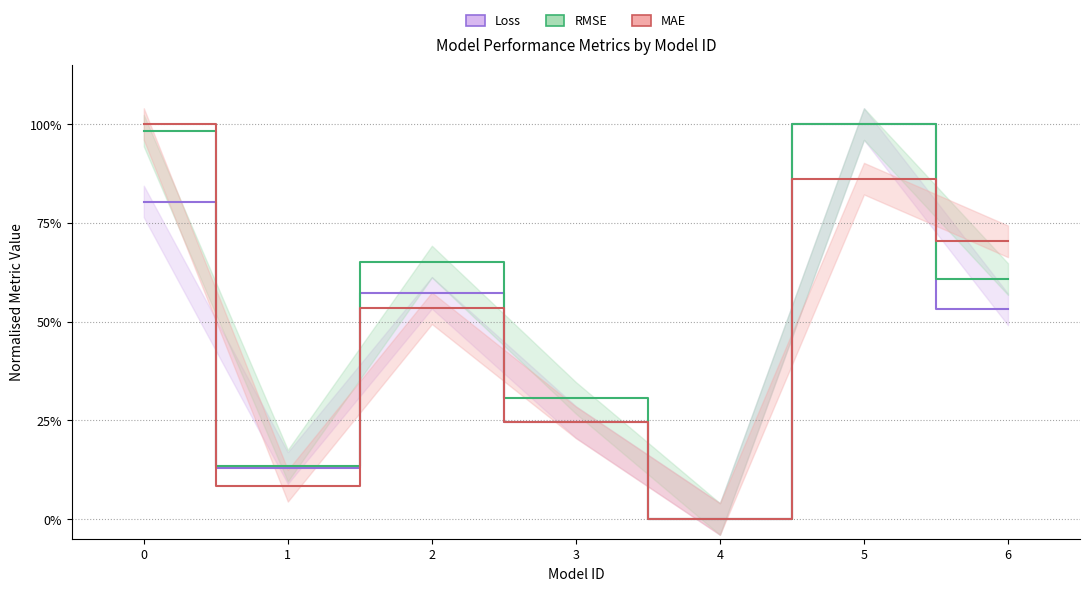

At which label does MAE reach its minimum?

4